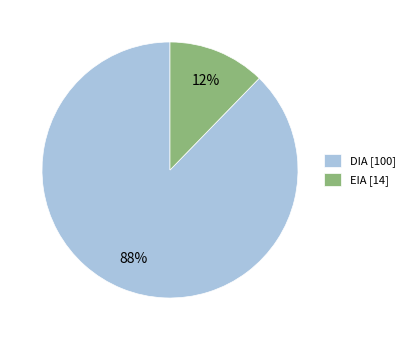

Is the sum of EIA and DIA greater than half?

Yes